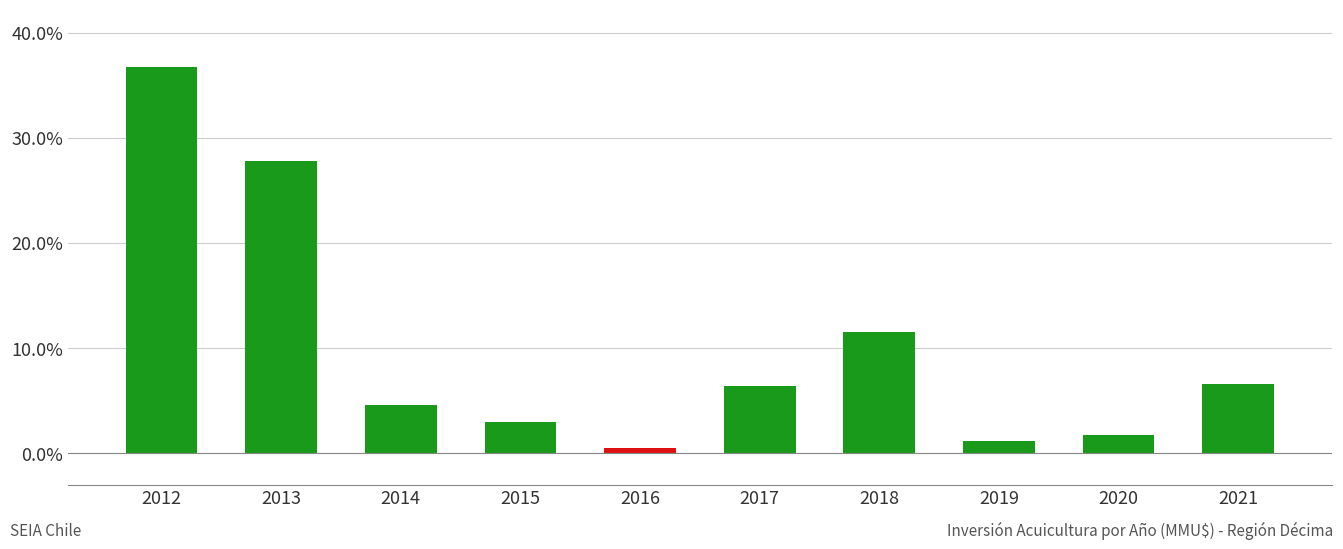

How many data points are less than 6?

5